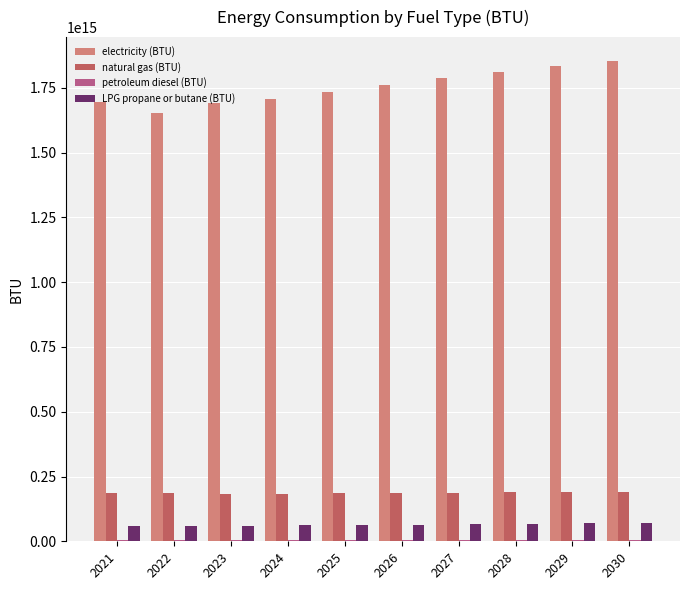

The value of electricity (BTU) at 2024 is 2918633216603903.0. True or false?

False